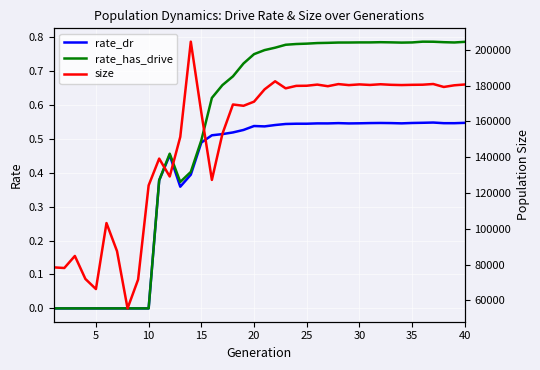

What is the value of the size point at the 8th from the left?

55542.0